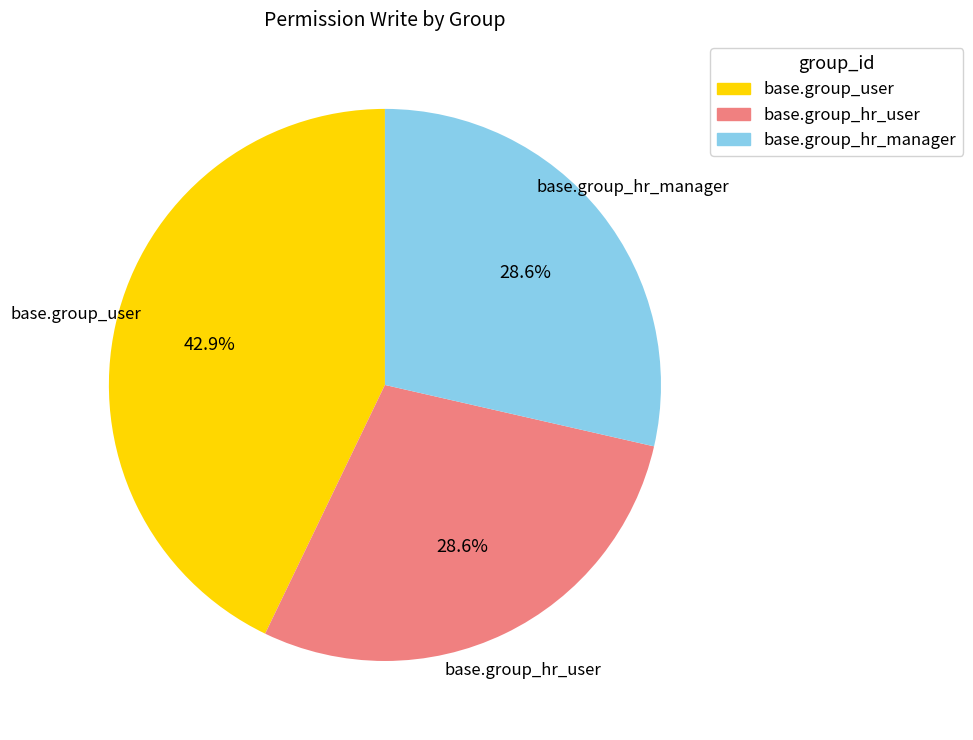

Is there a majority slice in this chart?

No